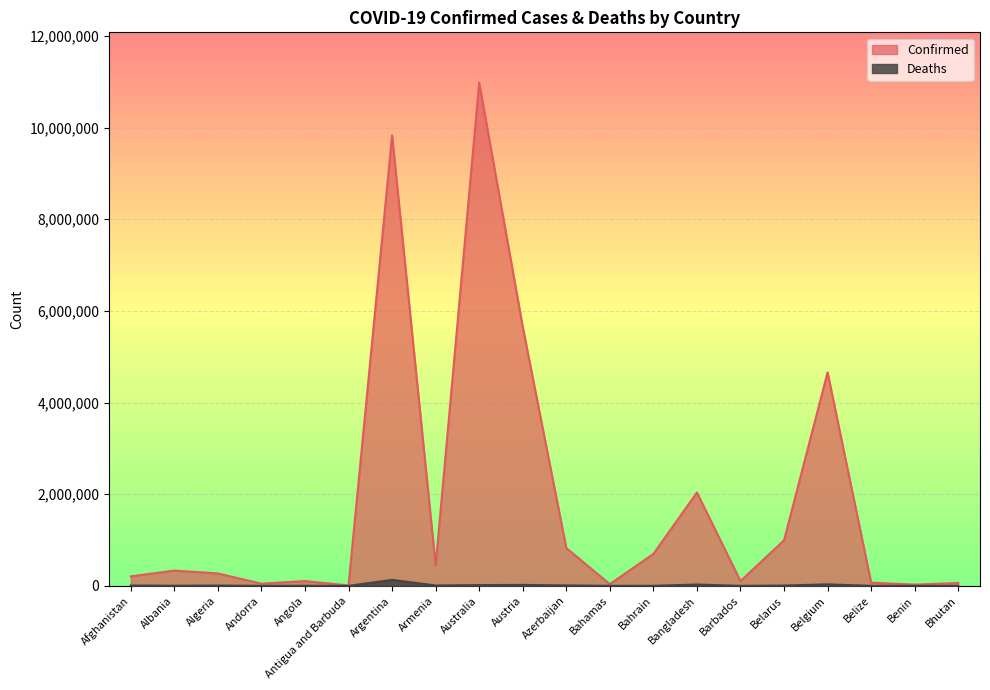

Reading left to right, extract all data points from this chart.

Confirmed: Afghanistan=207084	Albania=333653	Algeria=271179	Andorra=47606	Angola=104946	Antigua and Barbuda=9106	Argentina=9829236	Armenia=445881	Australia=10979204	Austria=5651522	Azerbaijan=825420	Bahamas=37491	Bahrain=697844	Bangladesh=2036948	Barbados=104944	Belarus=994037	Belgium=4658298	Belize=69675	Benin=27982	Bhutan=62521
Deaths: Afghanistan=7845	Albania=3594	Algeria=6881	Andorra=158	Angola=1928	Antigua and Barbuda=146	Argentina=130080	Armenia=8712	Australia=16712	Austria=21318	Azerbaijan=9993	Bahamas=833	Bahrain=1539	Bangladesh=29438	Barbados=568	Belarus=7118	Belgium=33155	Belize=688	Benin=163	Bhutan=21